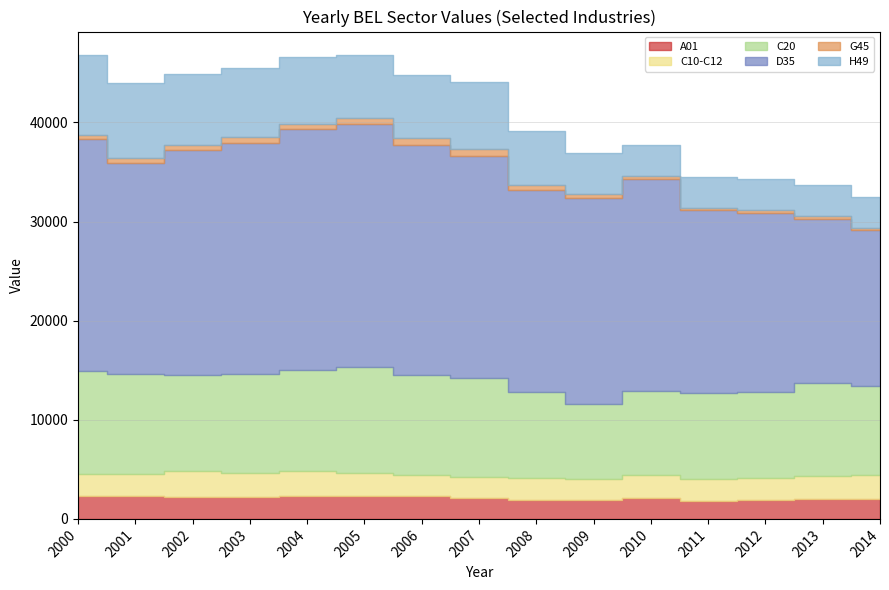

How many distinct data groups are displayed?

6